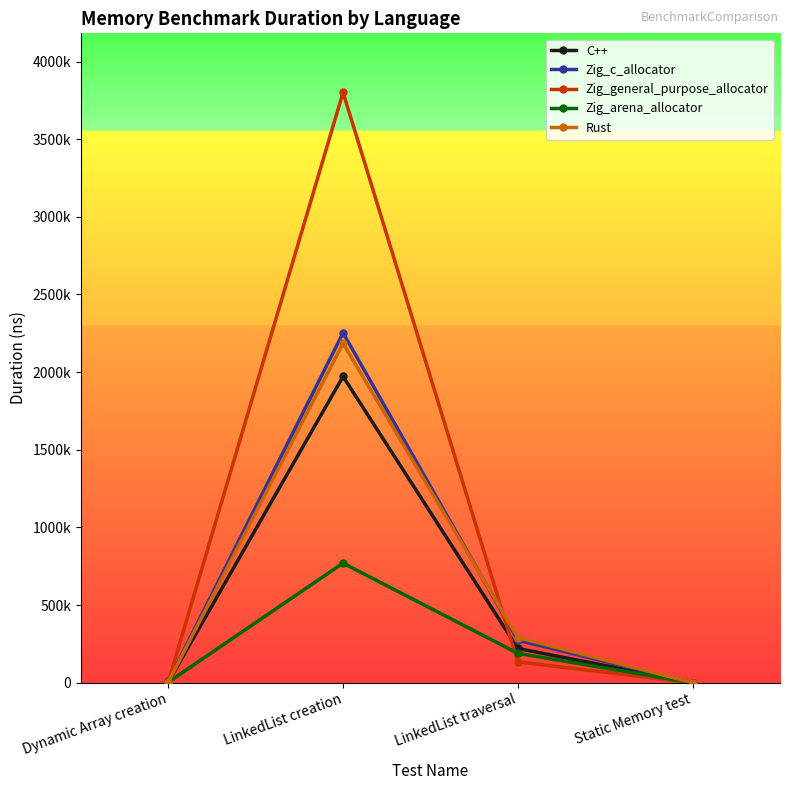

What is the difference between the Zig_c_allocator values at LinkedList traversal and LinkedList creation?

1979131